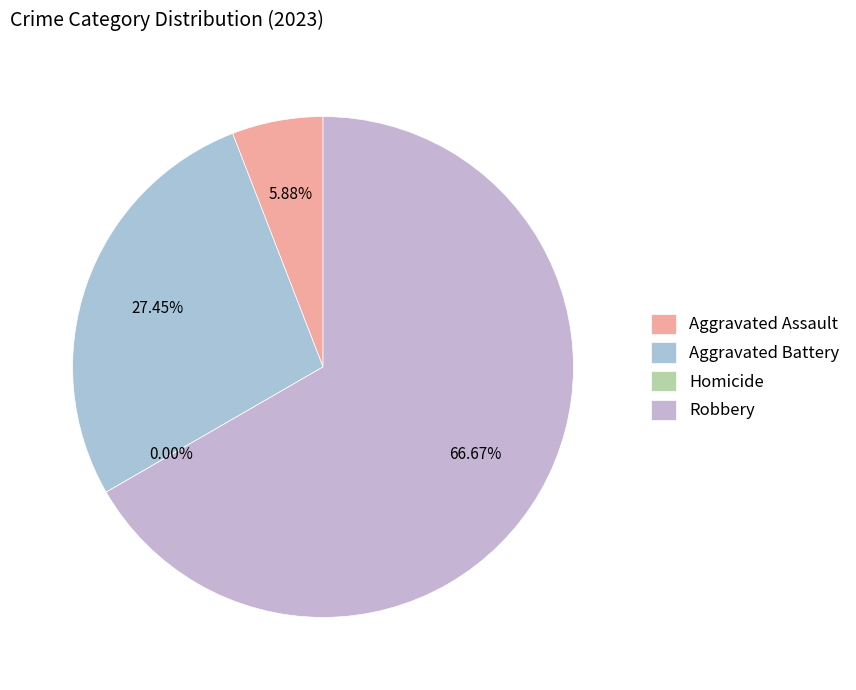

What is the total percentage of Aggravated Battery and Homicide?

27.5%